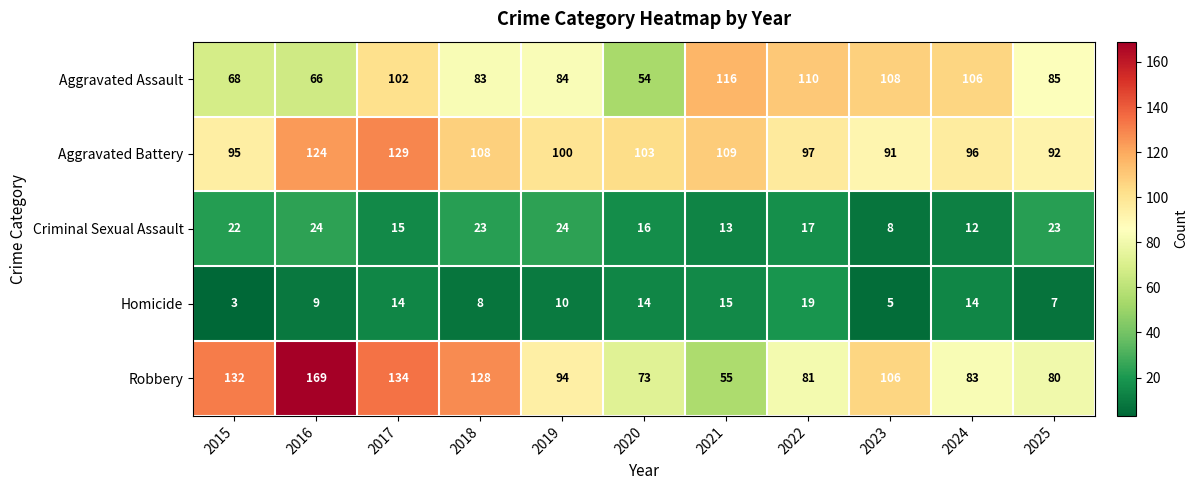

At 2025, list the series in order from smallest to largest.

Homicide, Criminal Sexual Assault, Robbery, Aggravated Assault, Aggravated Battery